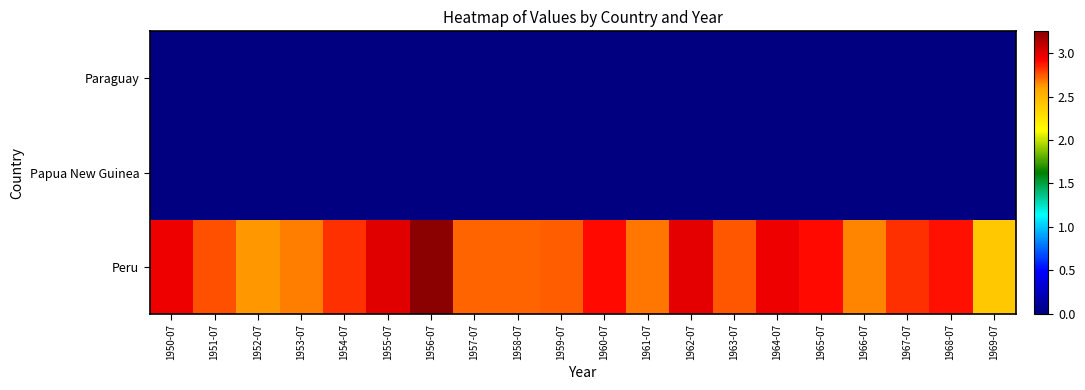

Between 1956-07 and 1967-07, which is larger?

1956-07